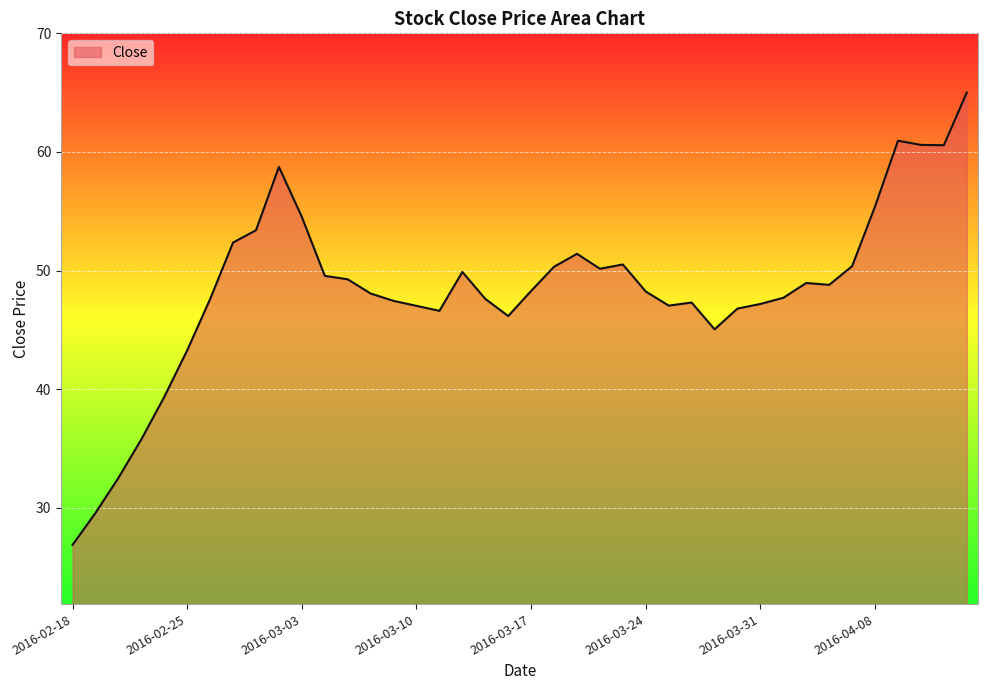

Does the chart have visible grid lines?

Yes